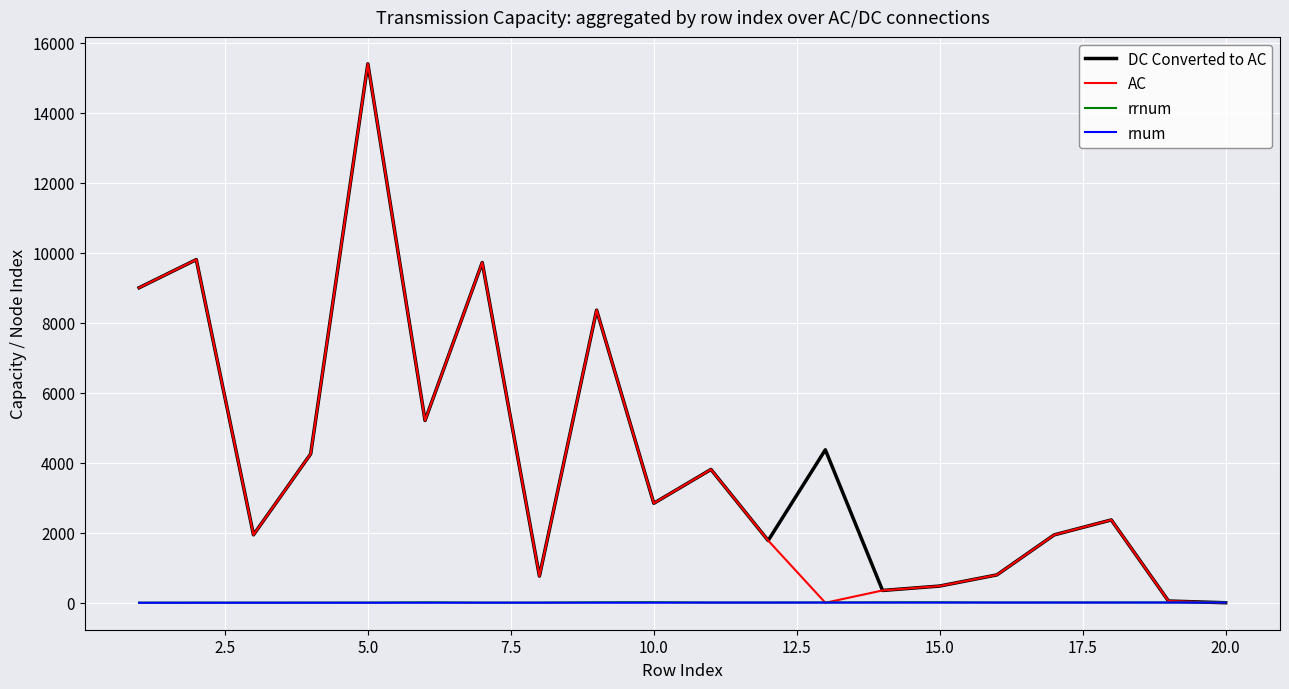

True or false: DC Converted to AC has more than 0 points higher than both neighbors.

True